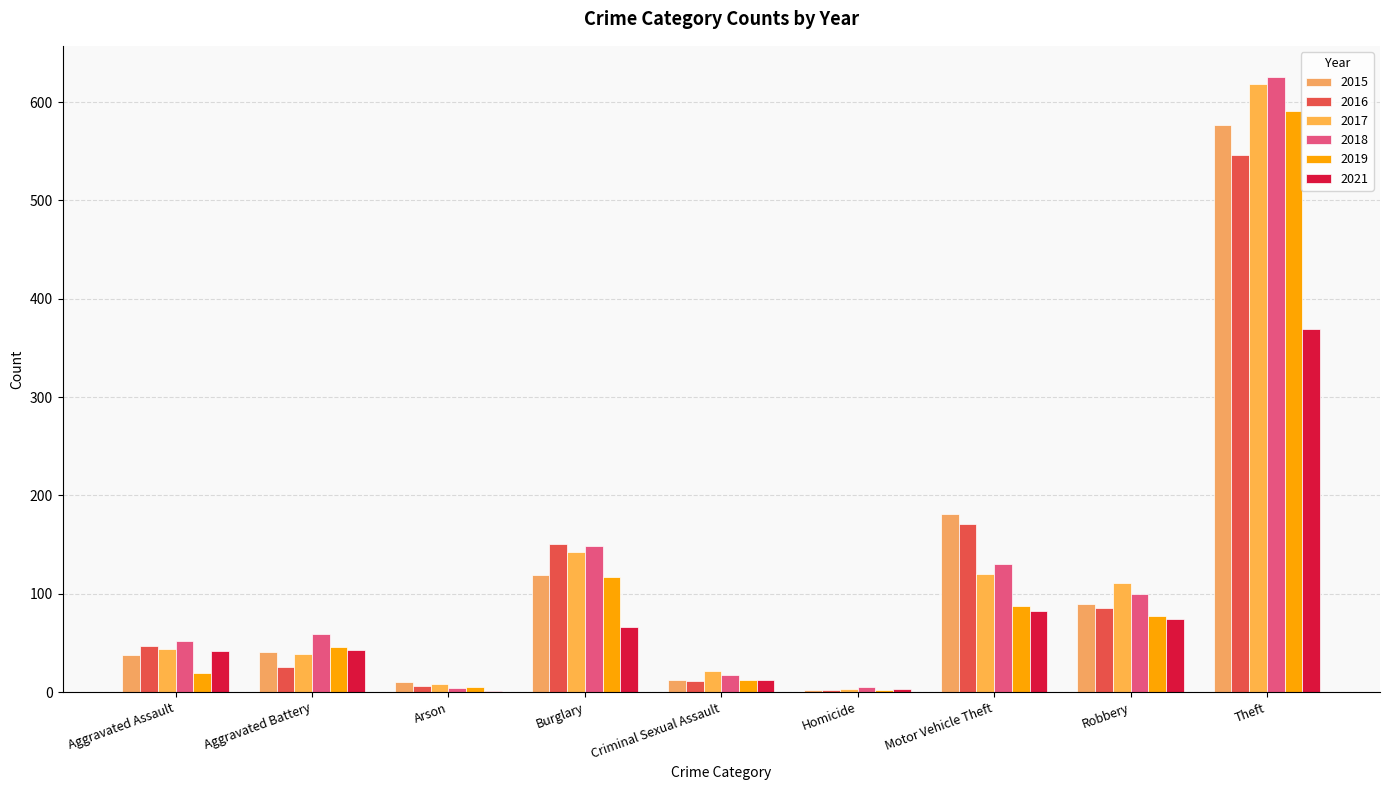

Count the number of data series in this chart.

6